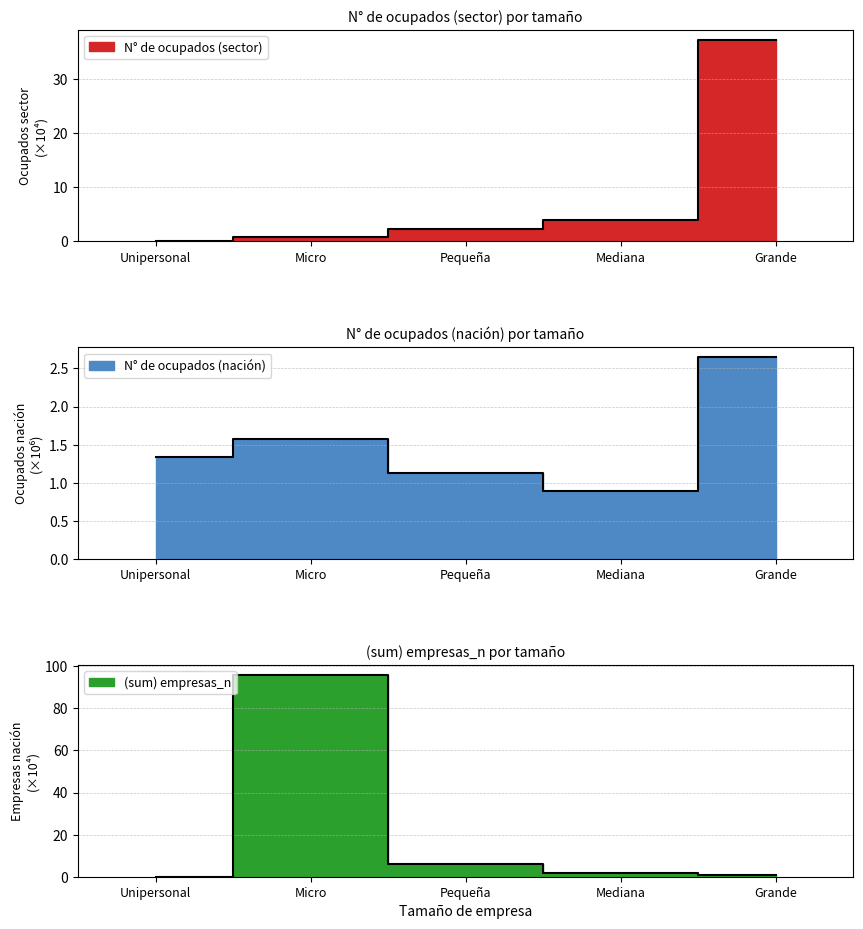

What is the difference between the maximum and second lowest values in the N° de ocupados (nación) series?

1.5